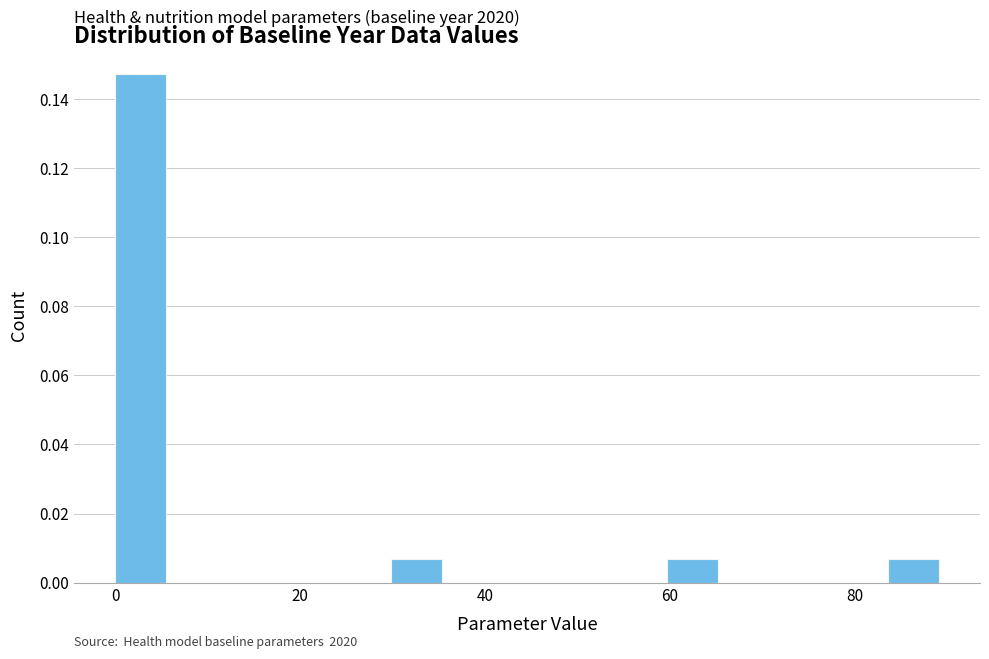

Read against the x-axis, roughly where is the centre of the tallest bar?

2